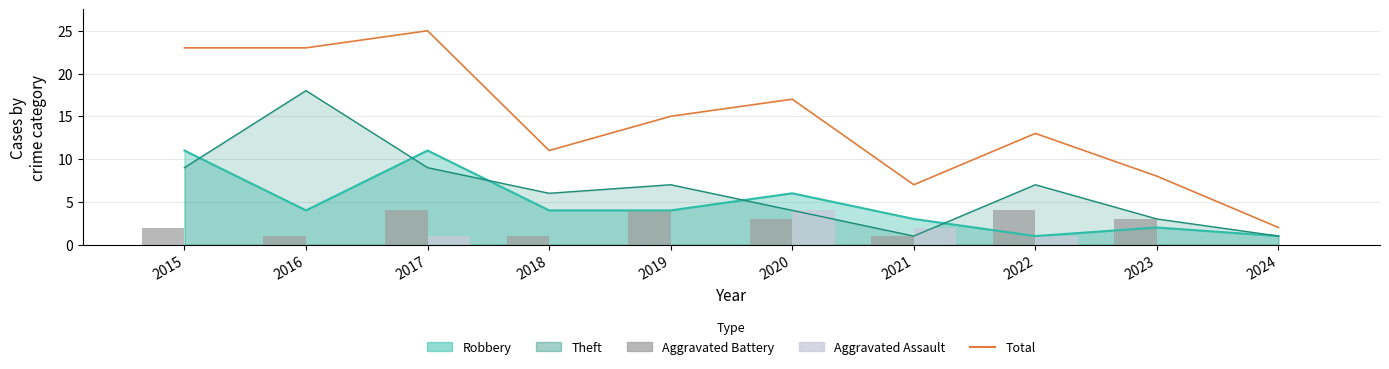

What is the difference between the highest and lowest values at 2017?

24